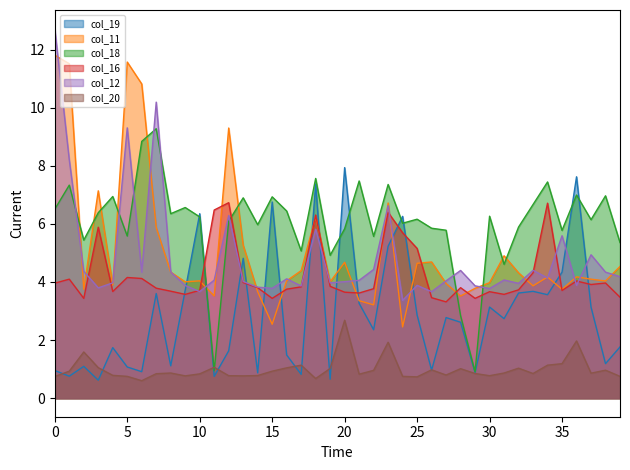

How many categories are shown in the chart?

40